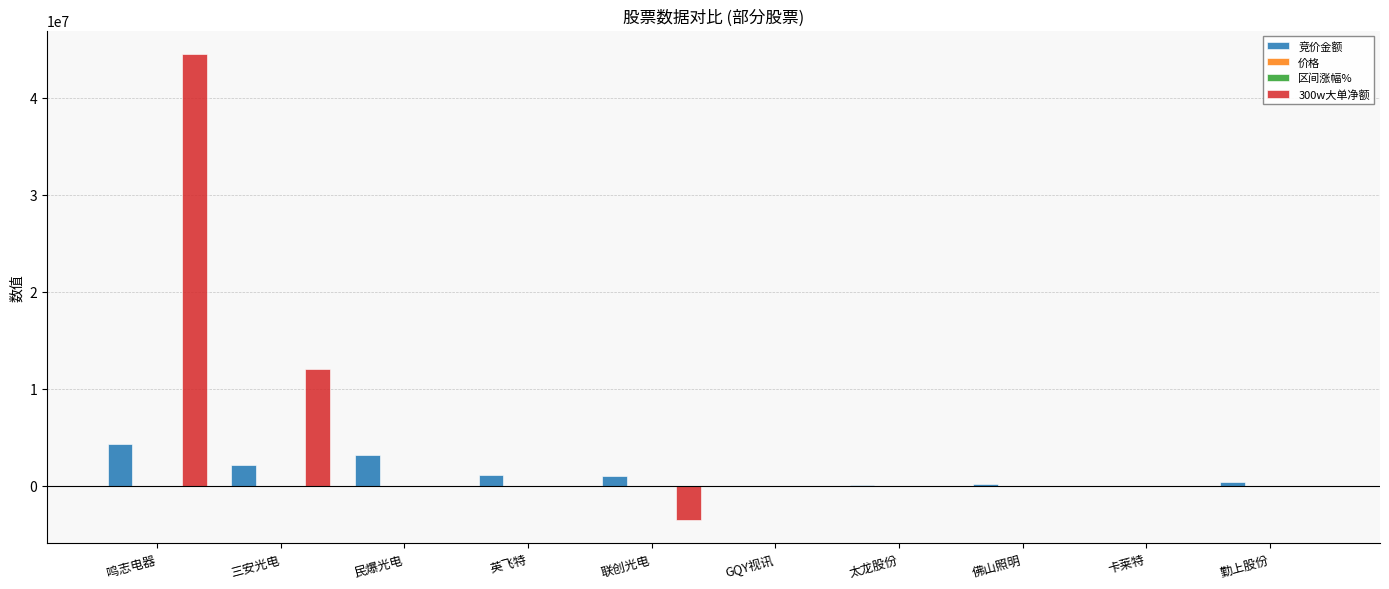

How many groups of bars are there?

10